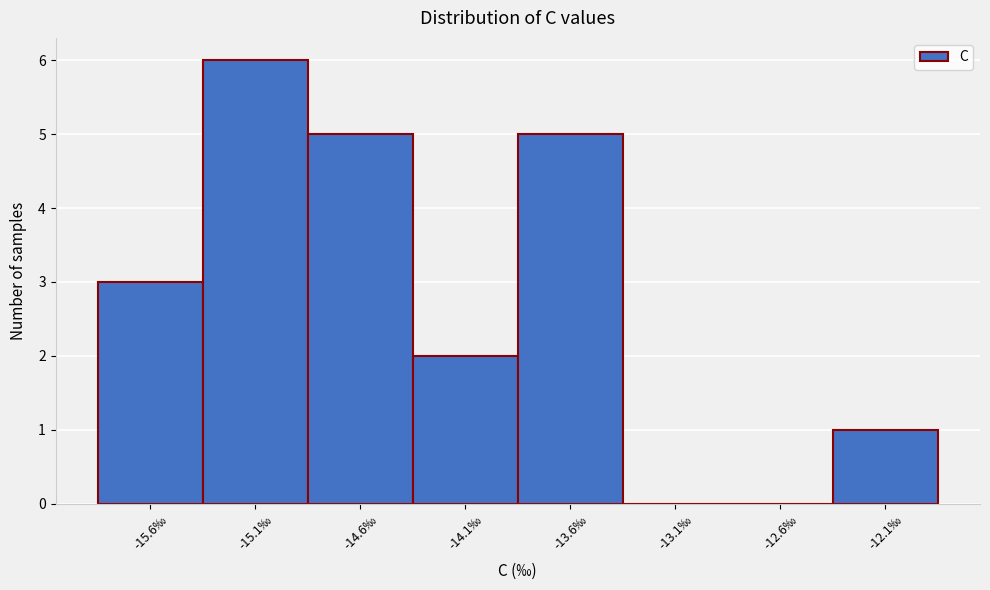

Reading right to left, extract all data points from this chart.

-12.1‰=1	-12.6‰=0	-13.1‰=0	-13.6‰=5	-14.1‰=2	-14.6‰=5	-15.1‰=6	-15.6‰=3